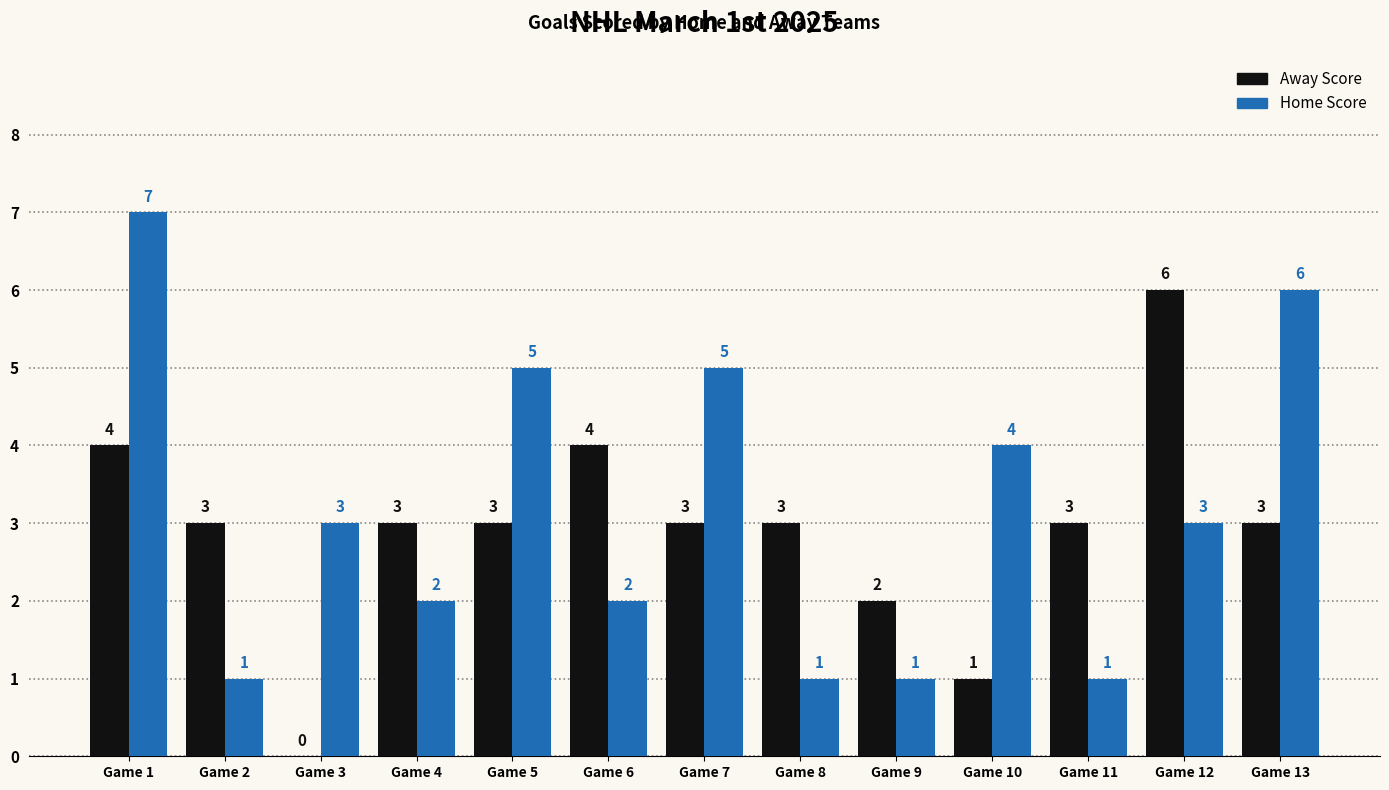

Reading right to left, what are all the values shown in this chart?

Away Score: 3	6	3	1	2	3	3	4	3	3	0	3	4
Home Score: 6	3	1	4	1	1	5	2	5	2	3	1	7